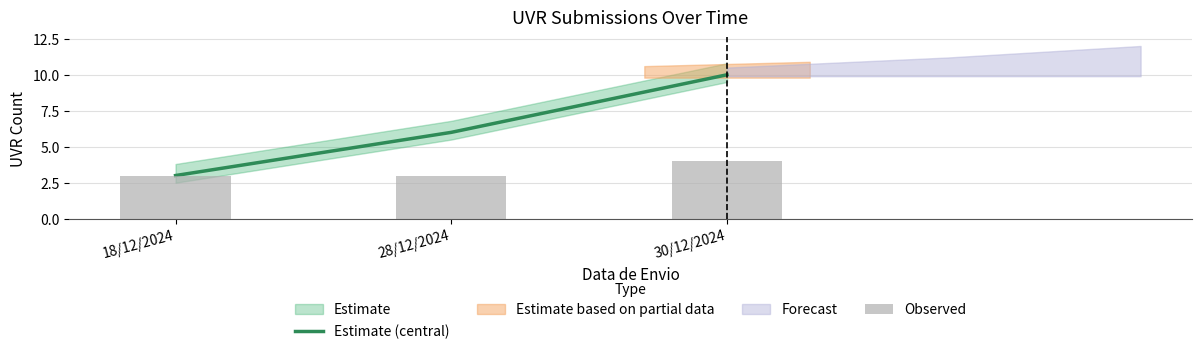

True or false: Estimate (central) has a value of 6 at 28/12/2024.

True